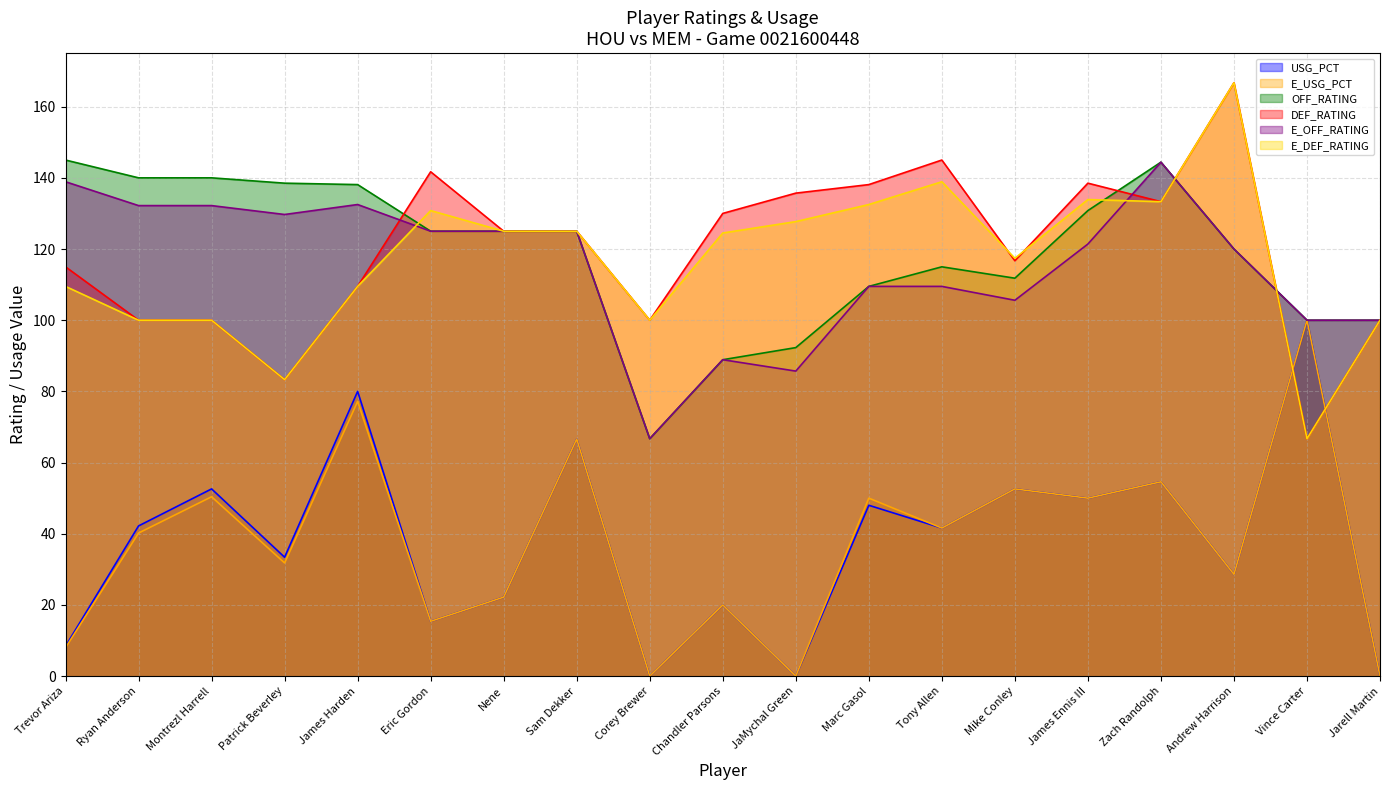

Reading left to right, list all the values displayed in this chart.

USG_PCT: 8.4	42.2	52.6	33.4	80.0	15.4	22.2	66.6	0.0	20.0	0.0	48.0	41.6	52.6	50.0	54.6	28.6	100.0	0.0
E_USG_PCT: 8.0	40.2	50.4	31.8	77.2	15.4	22.2	66.6	0.0	20.0	0.0	50.0	41.6	52.6	50.0	54.6	28.6	100.0	0.0
OFF_RATING: 145.0	140.0	140.0	138.5	138.1	125.0	125.0	125.0	66.7	88.9	92.3	109.5	115.0	111.8	130.8	144.4	120.0	100.0	100.0
DEF_RATING: 115.0	100.0	100.0	83.3	109.5	141.7	125.0	125.0	100.0	130.0	135.7	138.1	145.0	116.7	138.5	133.3	166.7	66.7	100.0
E_OFF_RATING: 138.9	132.2	132.2	129.7	132.5	125.0	125.0	125.0	66.7	88.9	85.7	109.5	109.5	105.6	121.4	144.4	120.0	100.0	100.0
E_DEF_RATING: 109.5	100.0	100.0	83.3	109.5	130.8	125.0	125.0	100.0	124.5	127.7	132.5	138.9	117.4	133.9	133.3	166.7	66.7	100.0